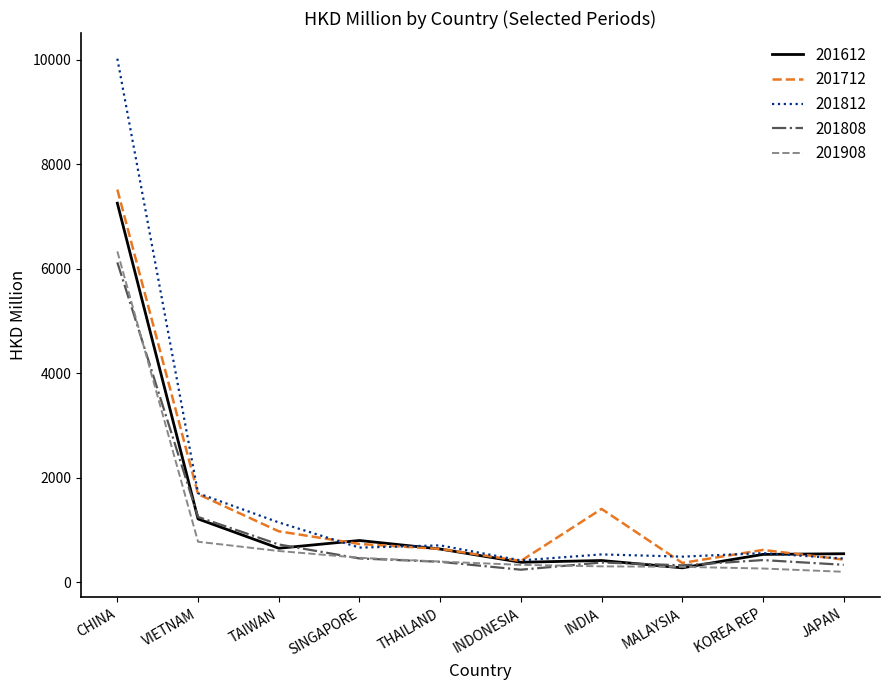

At which category does the chart reach its peak across all series?

CHINA